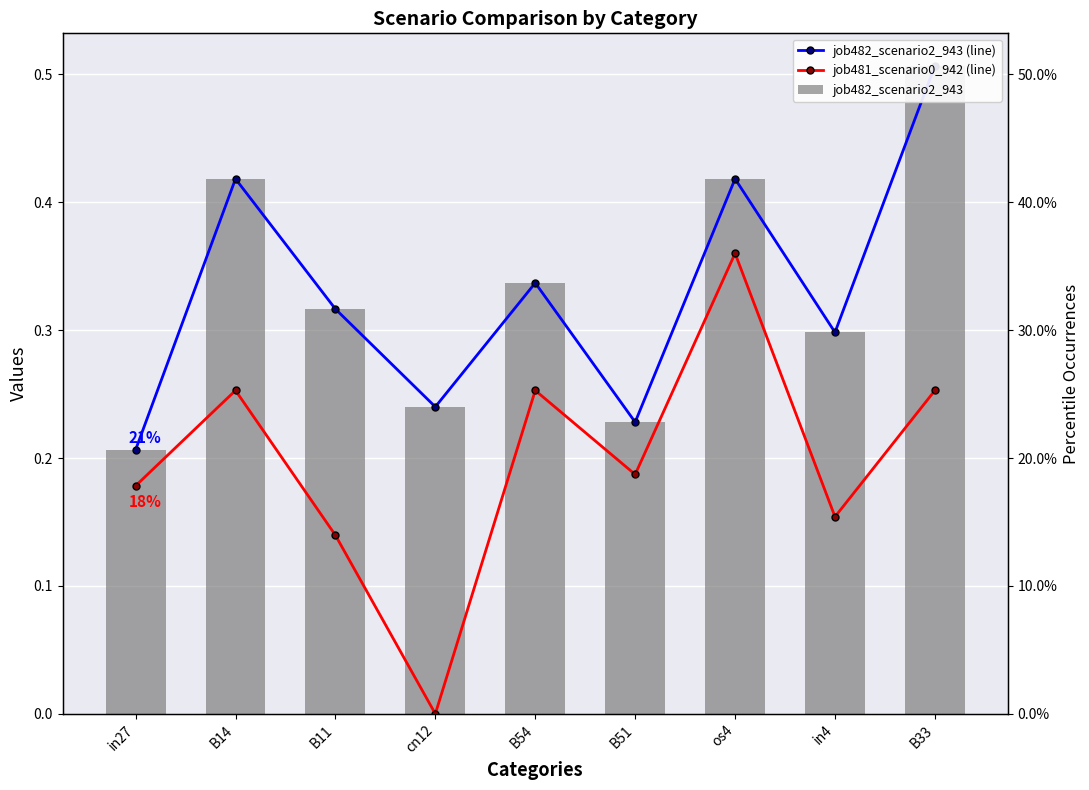

What is the approximate value of job482_scenario2_943 (line) at B54?

0.3